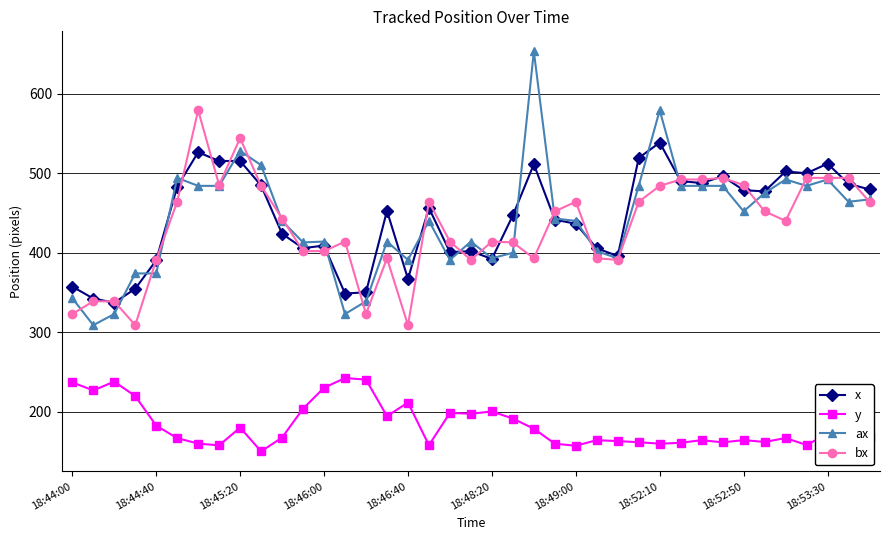

True or false: x has more than 1 points higher than both neighbors.

True